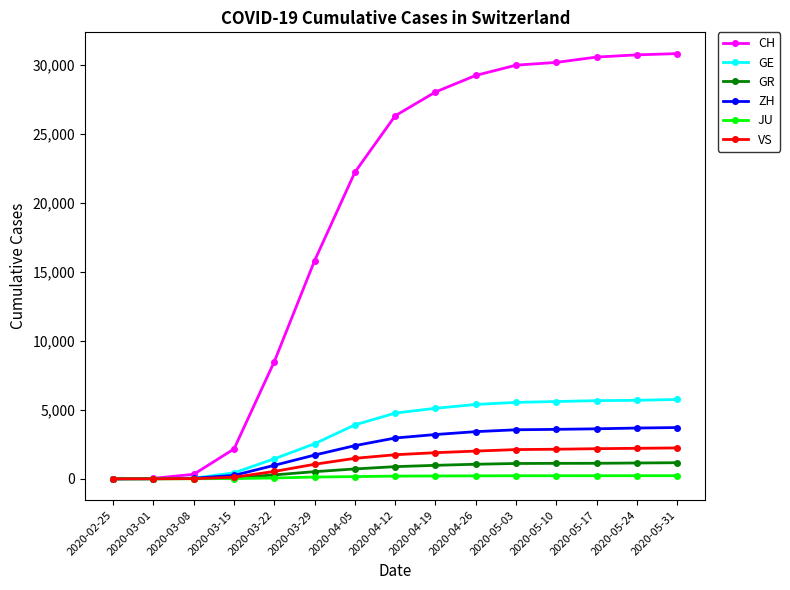

What is the maximum value for CH?

30848